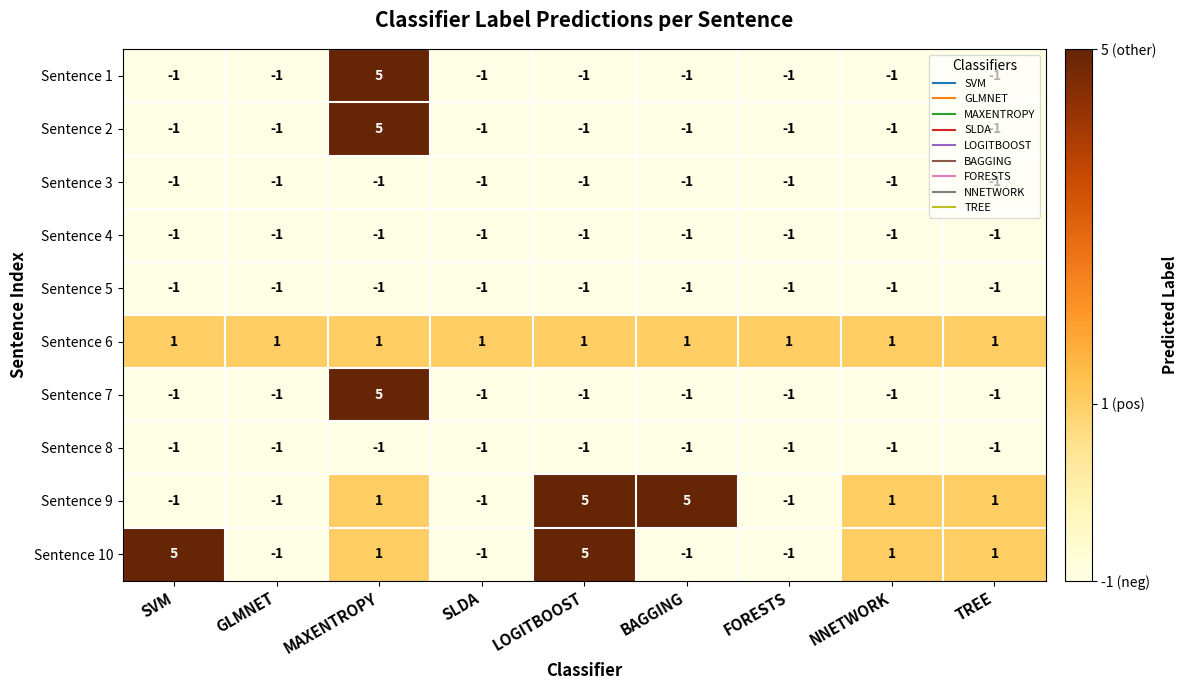

What is the sum of all Sentence 2 values?

-3